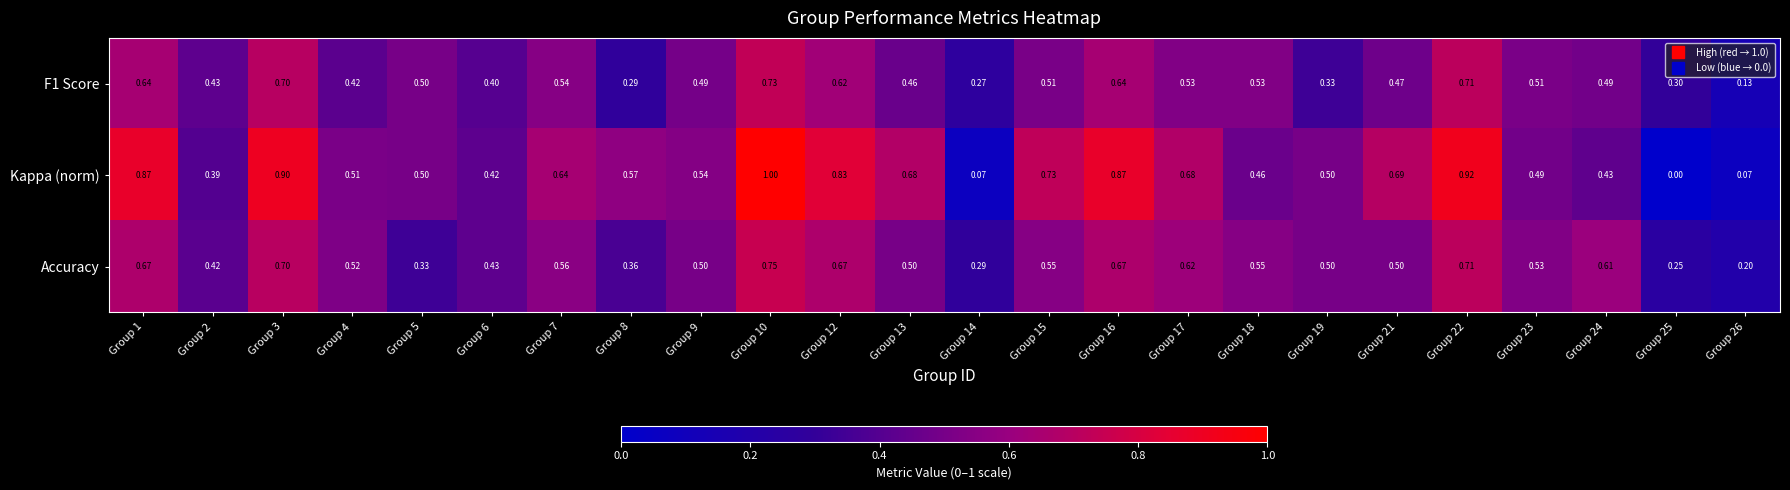

Which series changed the most between Group 12 and Group 26?

Kappa (norm)